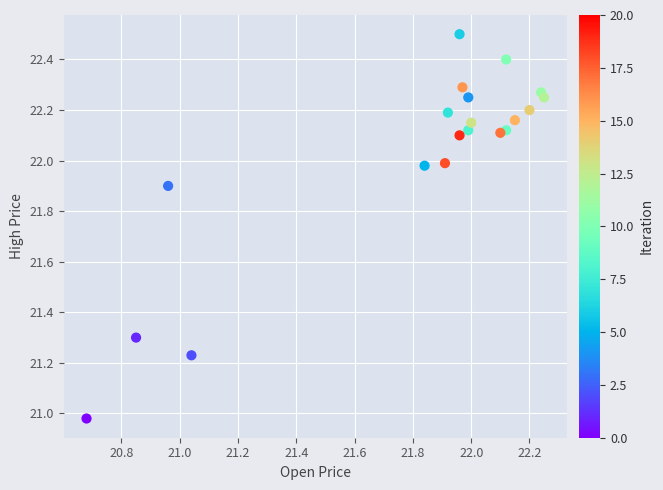

What is the range of Y values (max minus min)?

1.5